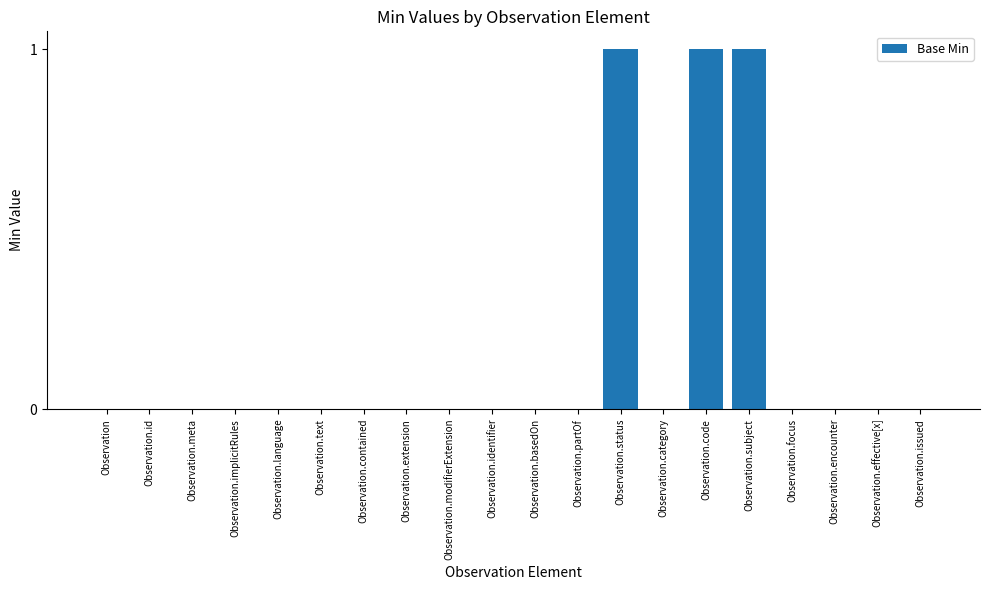

Reading left to right, what are all the values shown in this chart?

0	0	0	0	0	0	0	0	0	0	0	0	1	0	1	1	0	0	0	0